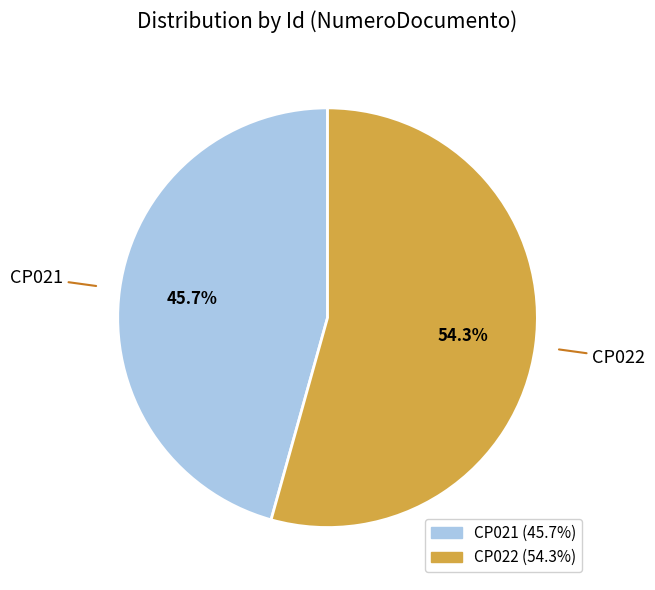

The CP021 slice represents 53% of the pie. True or false?

False